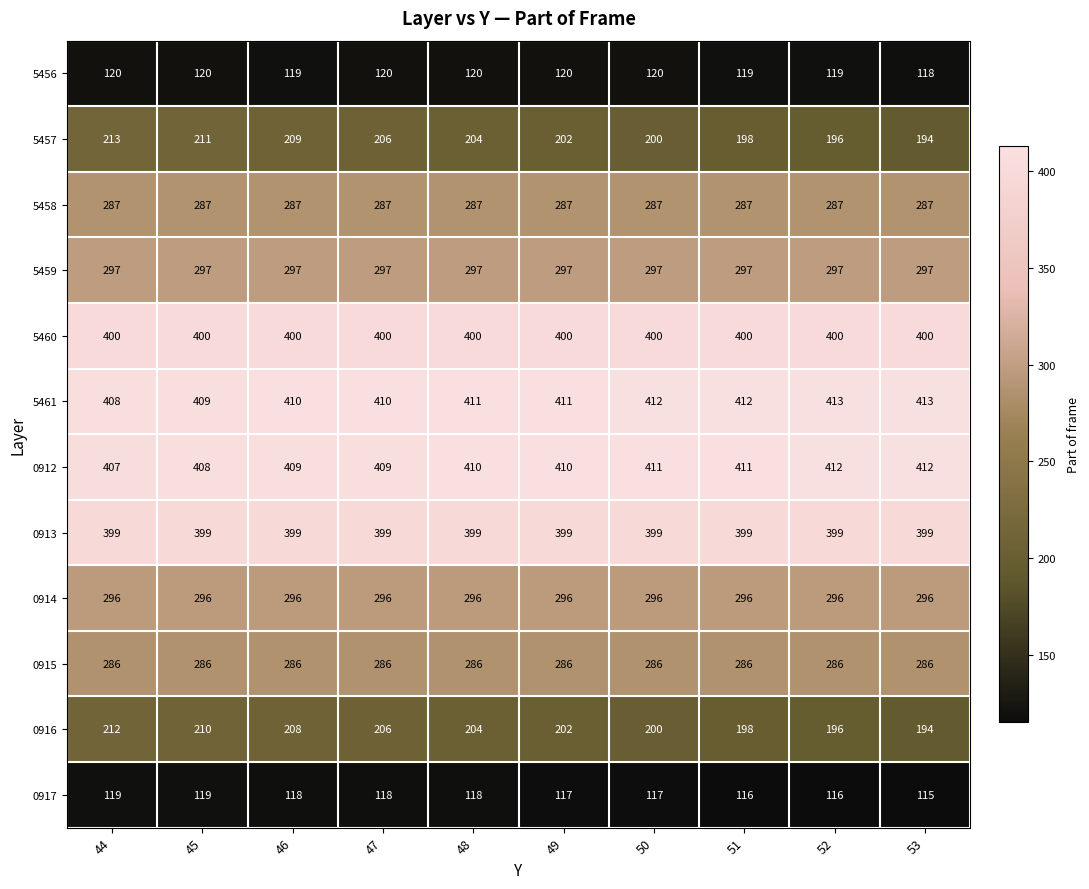

Which series has the largest total across all categories?

5461